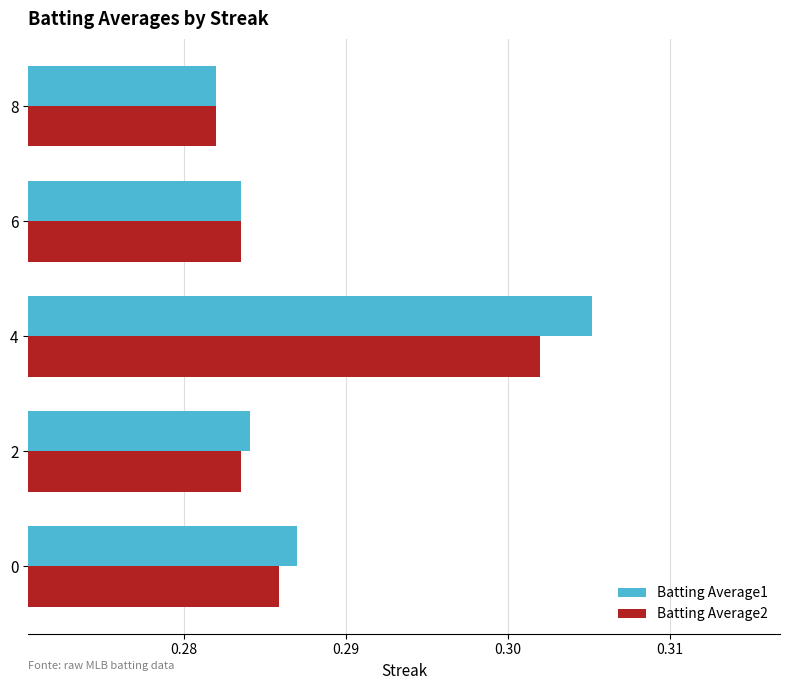

Rank the series by their maximum value, from highest to lowest.

Batting Average1, Batting Average2